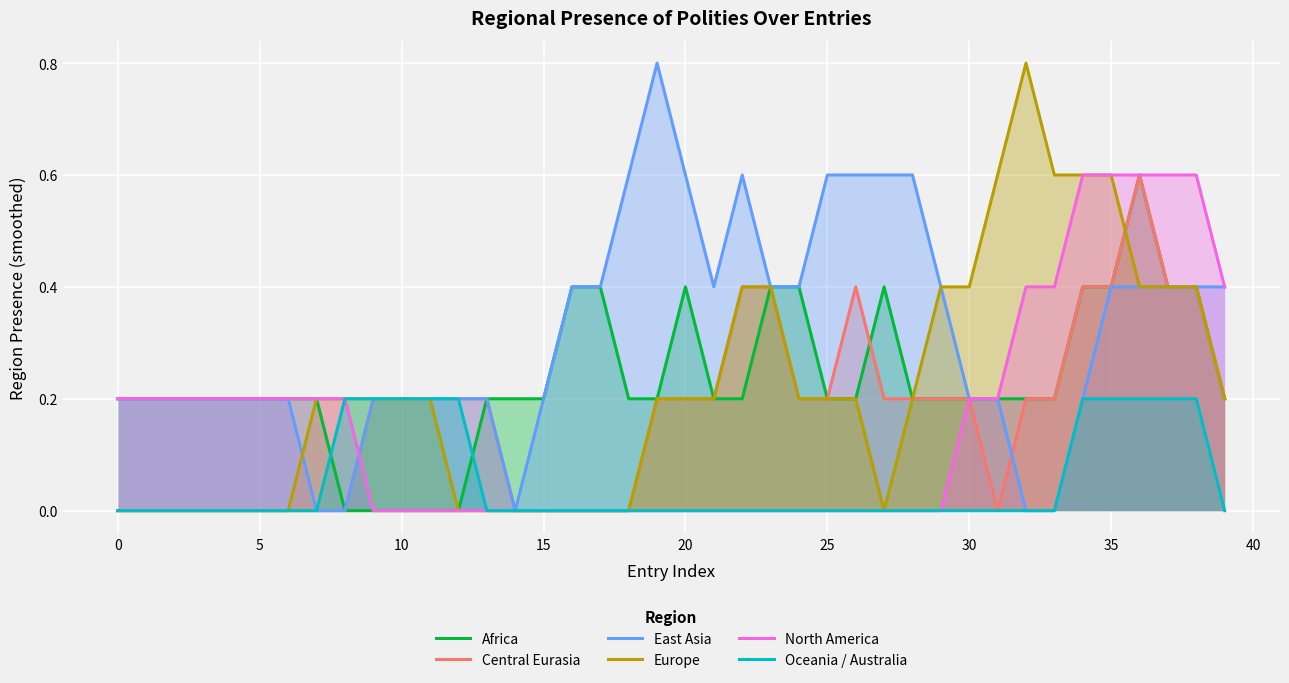

Which series has the largest range (max minus min)?

East Asia